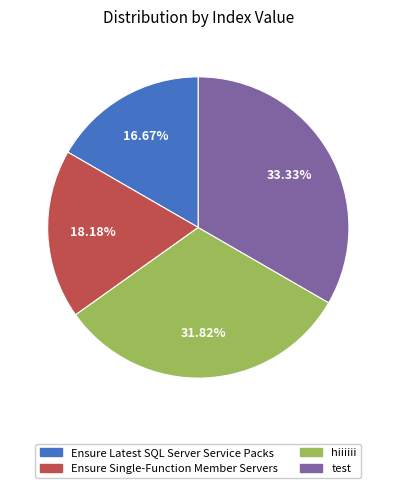

Do Ensure Single-Function Member Servers and Ensure Latest SQL Server Service Packs together represent more than half of the pie?

No